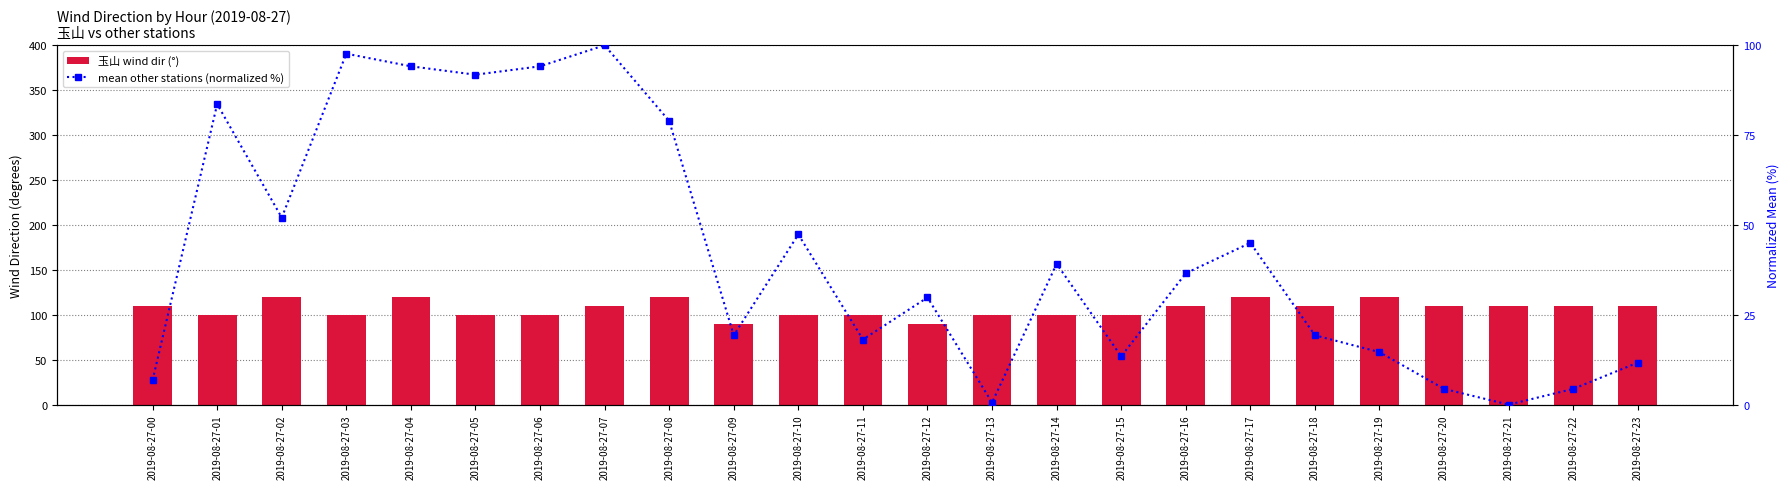

Rank the series by their average value, from highest to lowest.

玉山 (count), mean other stations (normalized %)